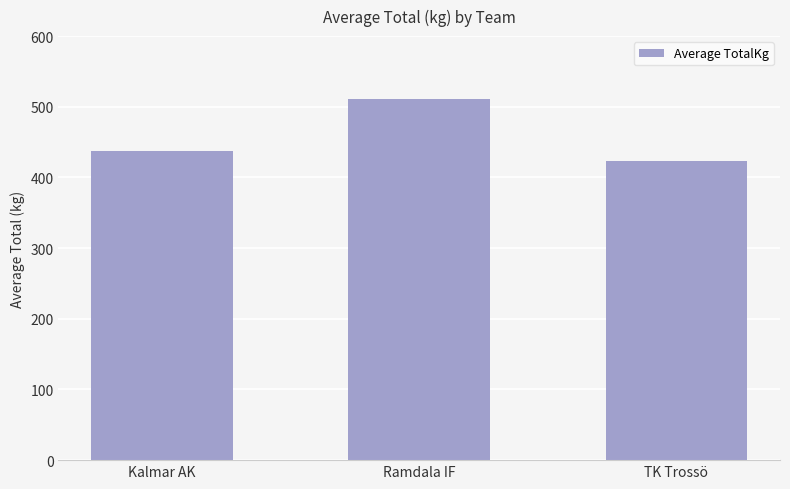

Are the bars grouped side by side (vs. stacked)?

No